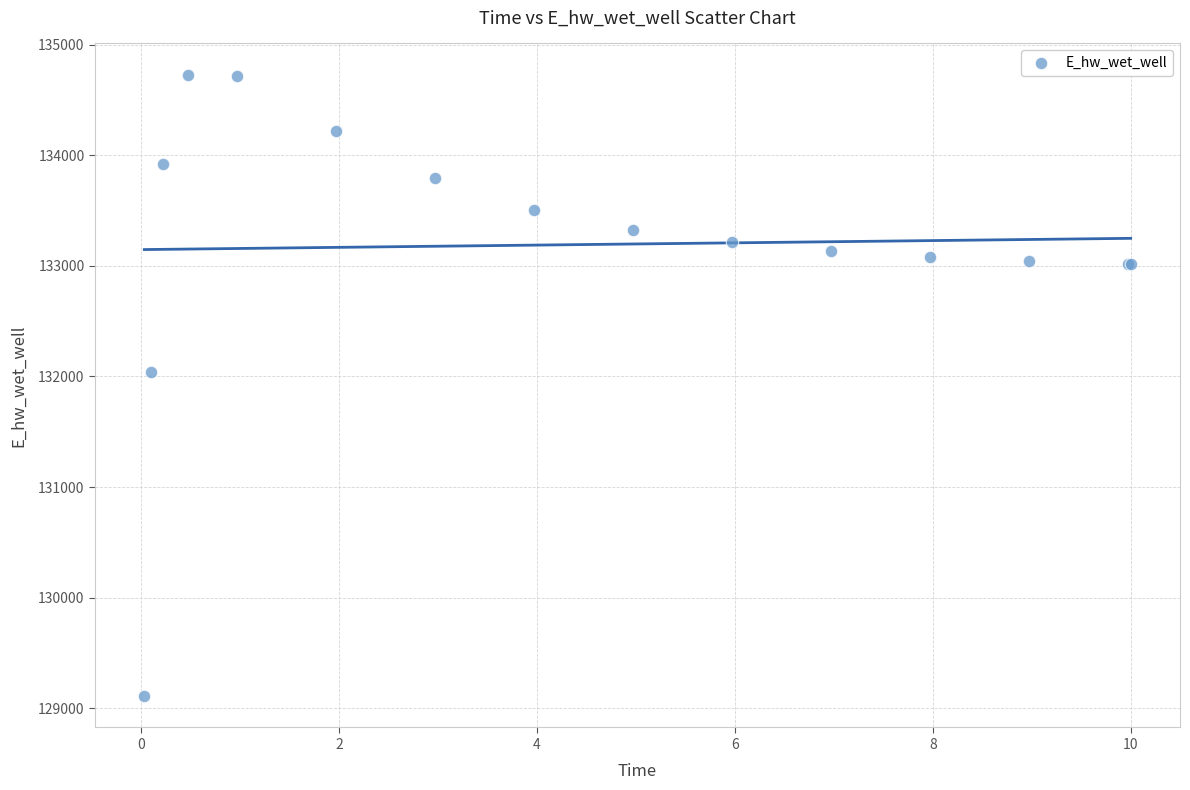

What Y value in the scatter plot is closest to 131918?

132040.9